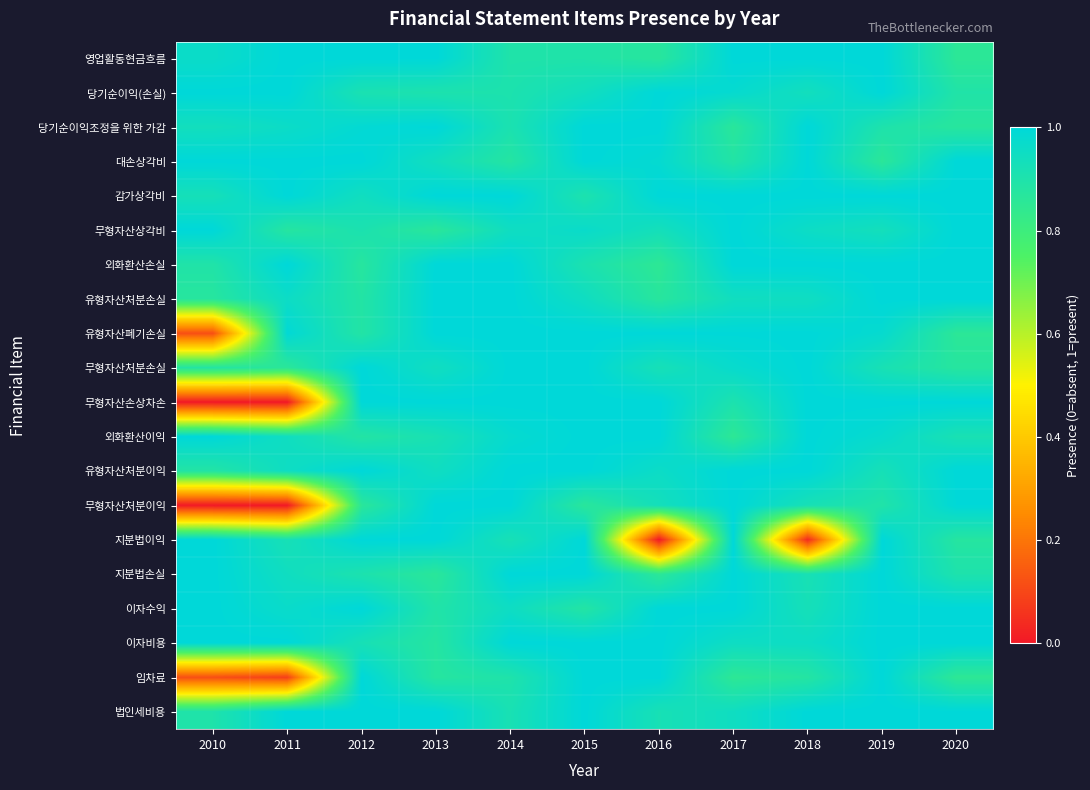

What is the spread (max minus min) of values at 2018?

1.0